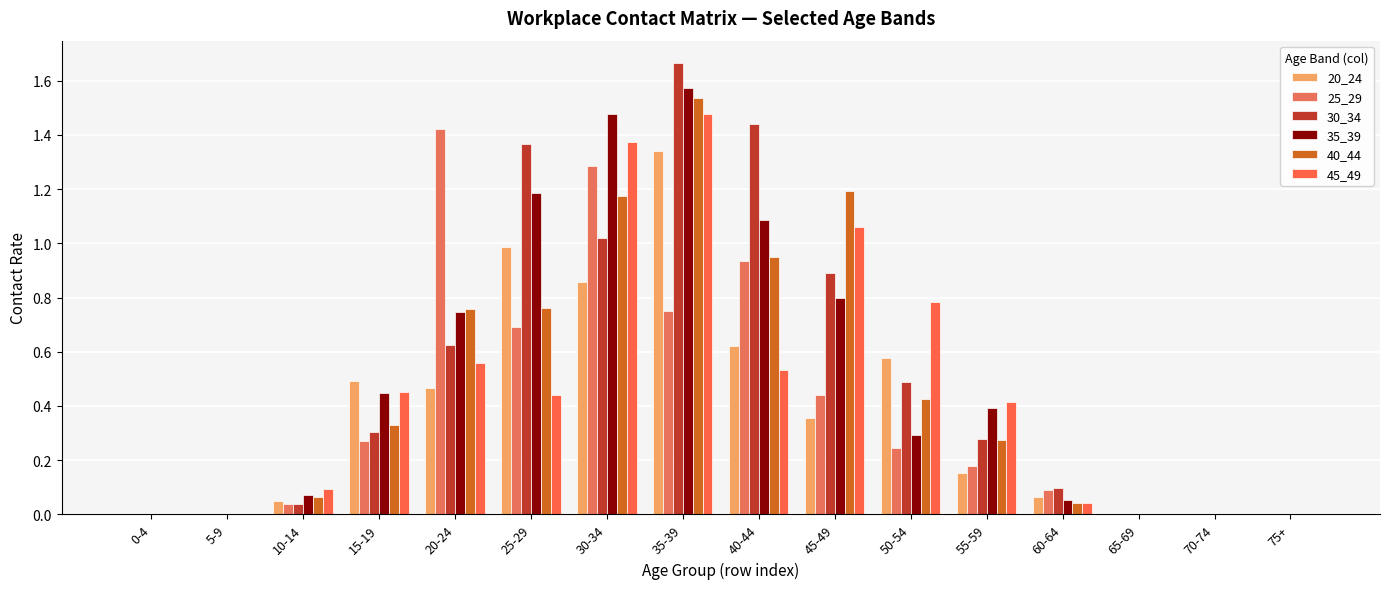

Count the number of categories in the chart.

16